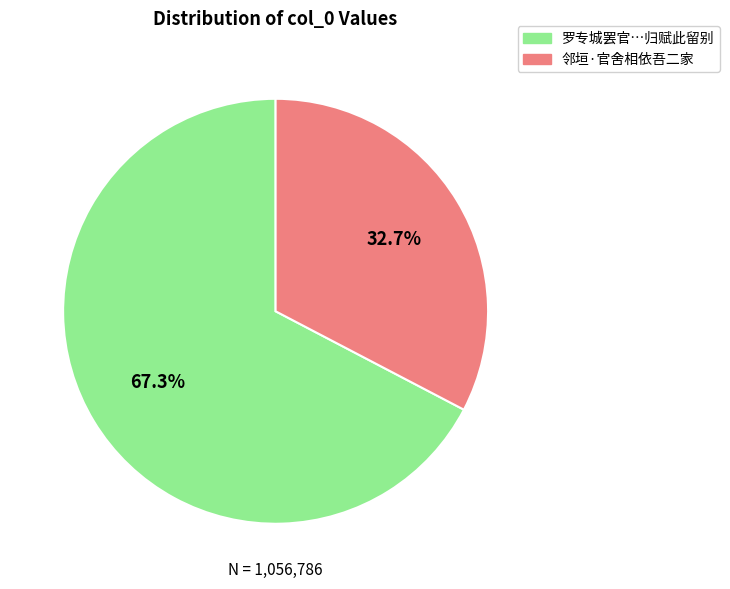

Does any single category account for the majority?

Yes